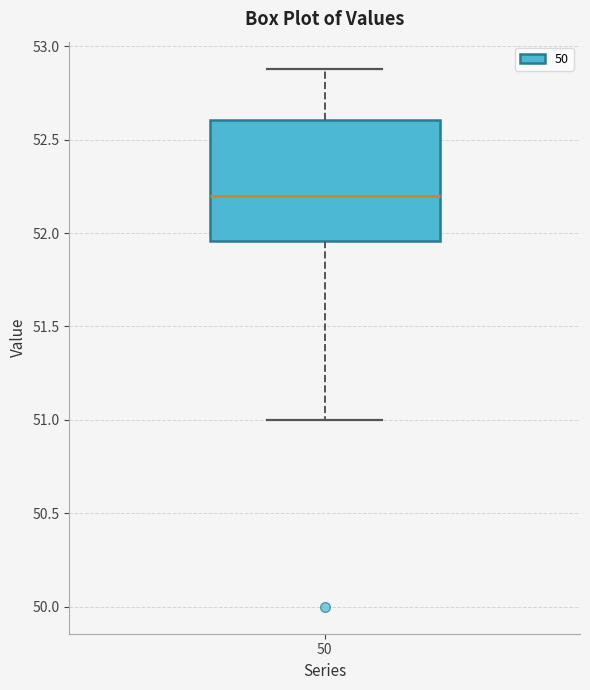

Read this box plot against the y-axis: the position of the median line, the range covered by the box, and the ends of both whiskers. The values are not printed on the chart, so give them approximately, as read against the axis.

median 52.20, box 51.95 to 52.60, whiskers 51.00 to 52.90